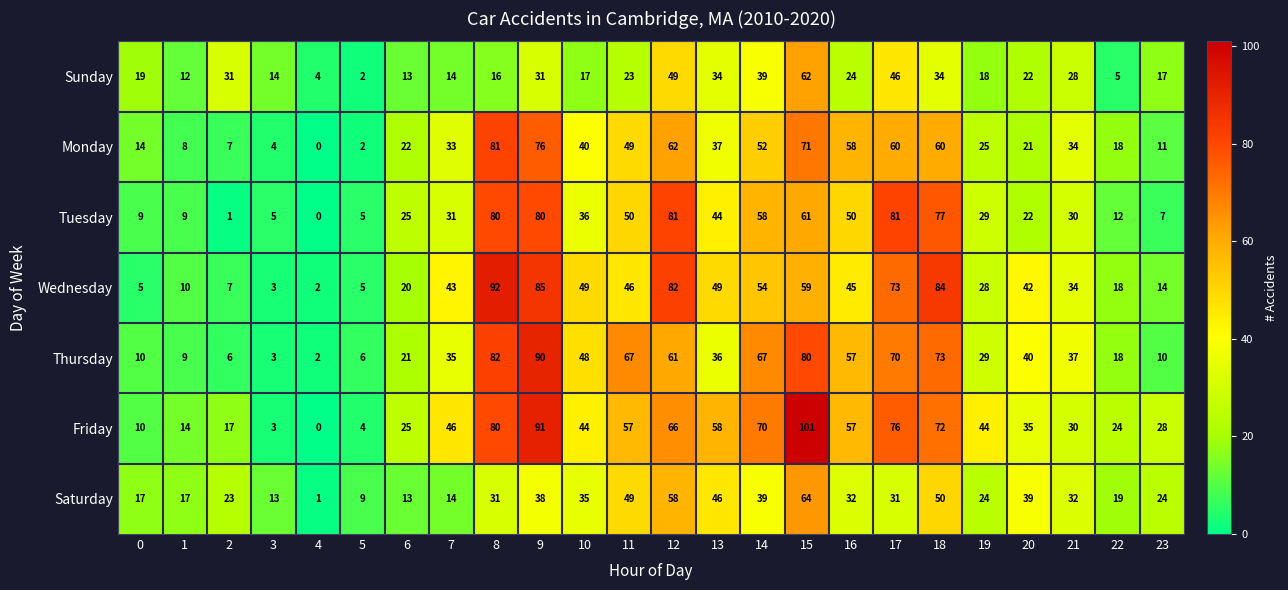

Between 0 and 15, which series saw the biggest shift?

Friday